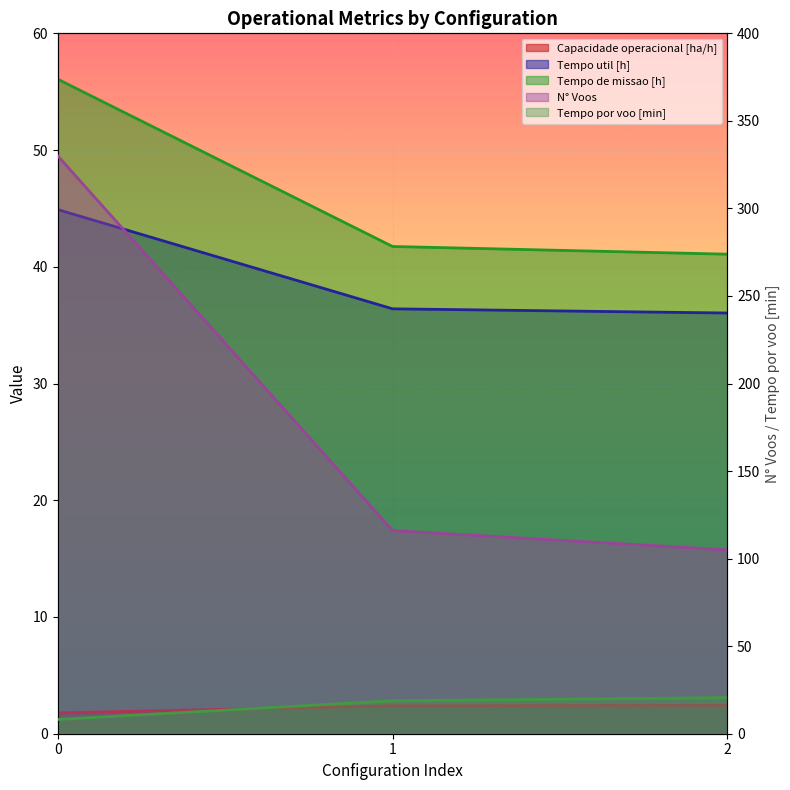

Reading right to left, extract all data points from this chart.

Capacidade operacional [ha/h]: 2.4	2.4	1.8
Tempo de missao [h]: 41.1	41.7	56.1
Tempo util [h]: 36.0	36.4	44.9
Tempo por voo [min]: 20.6	18.8	8.2
N° Voos: 105.0	116.0	330.0